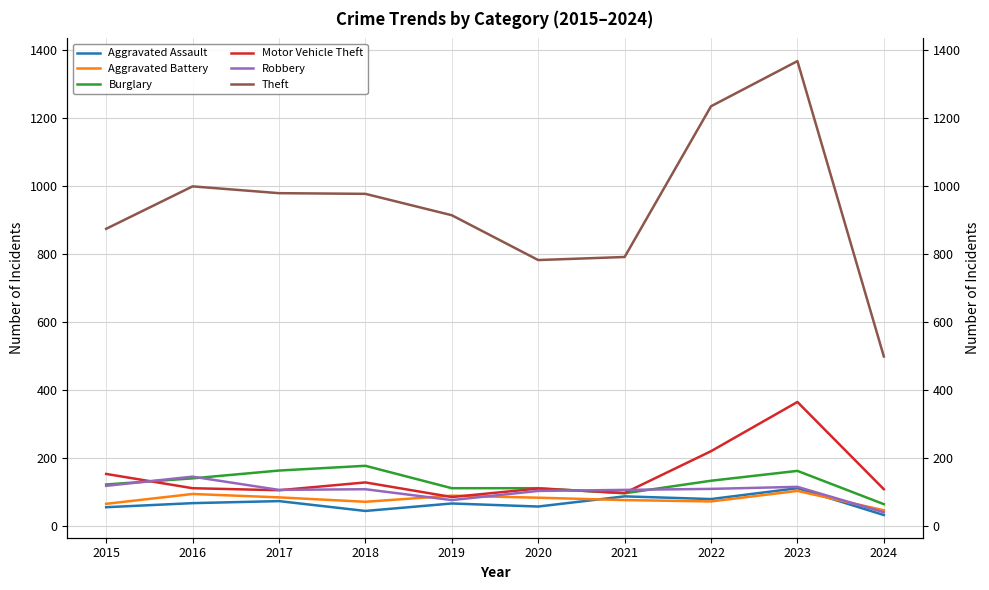

At which category is the sum across all series the highest?

2023